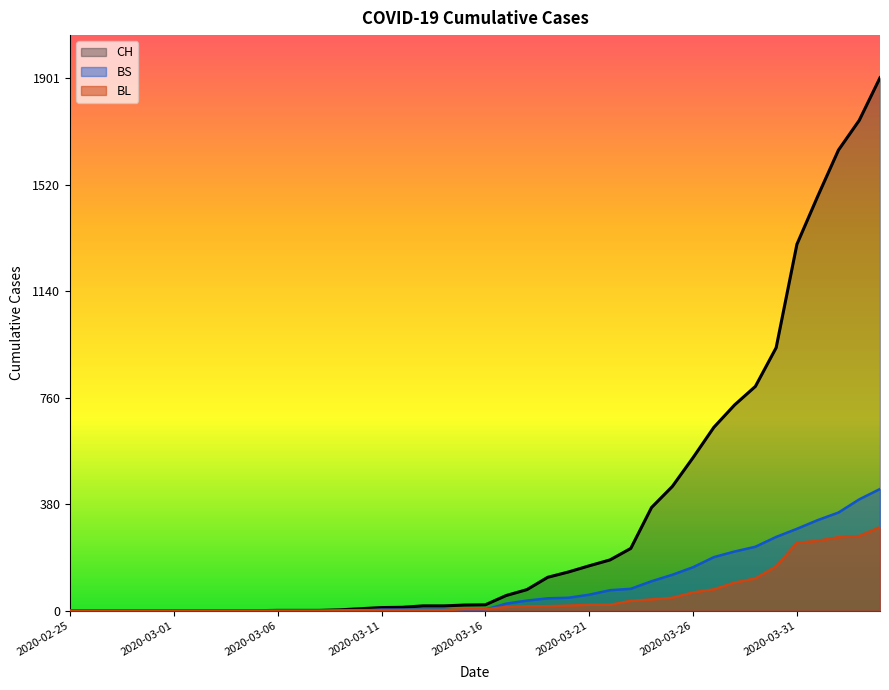

Which series has the largest total across all categories?

CH